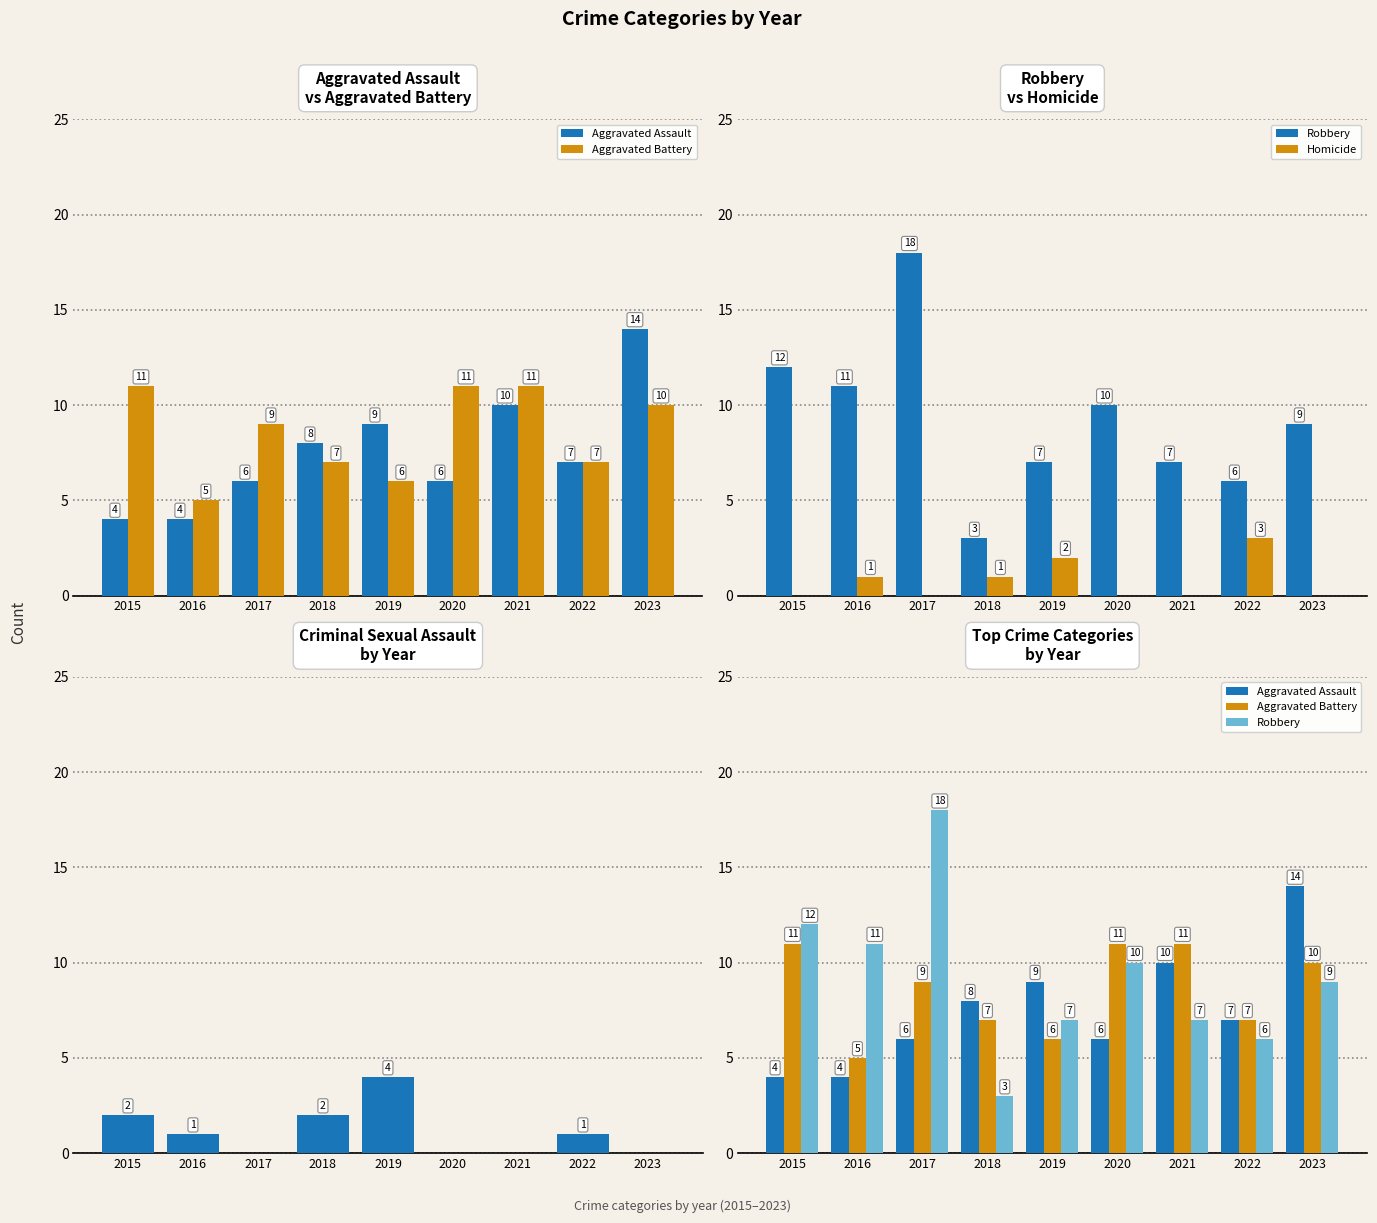

What is the value of the Homicide bar at the 5th from the left?

2